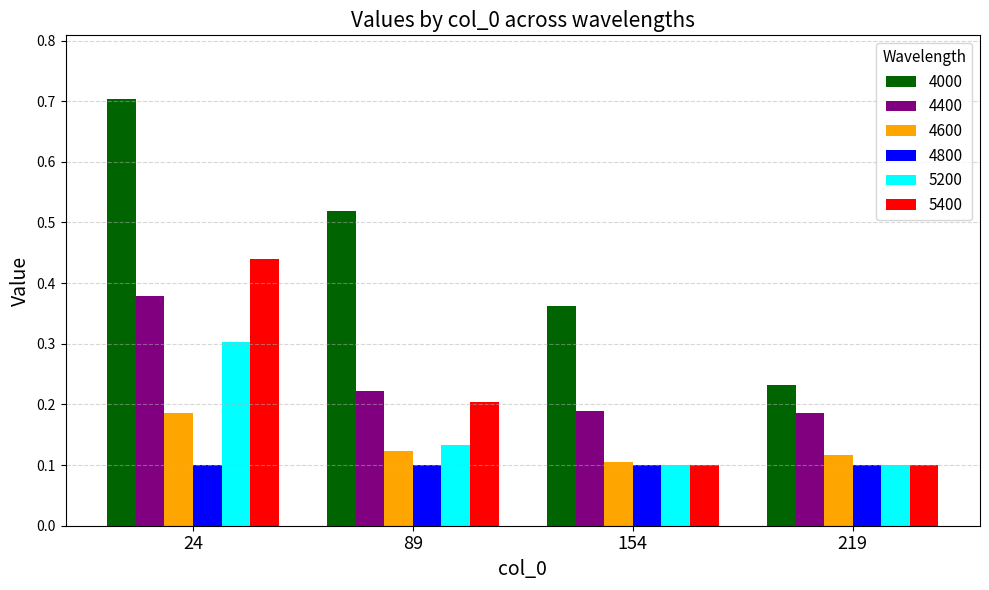

Between 89 and 154, which series saw the biggest shift?

4000